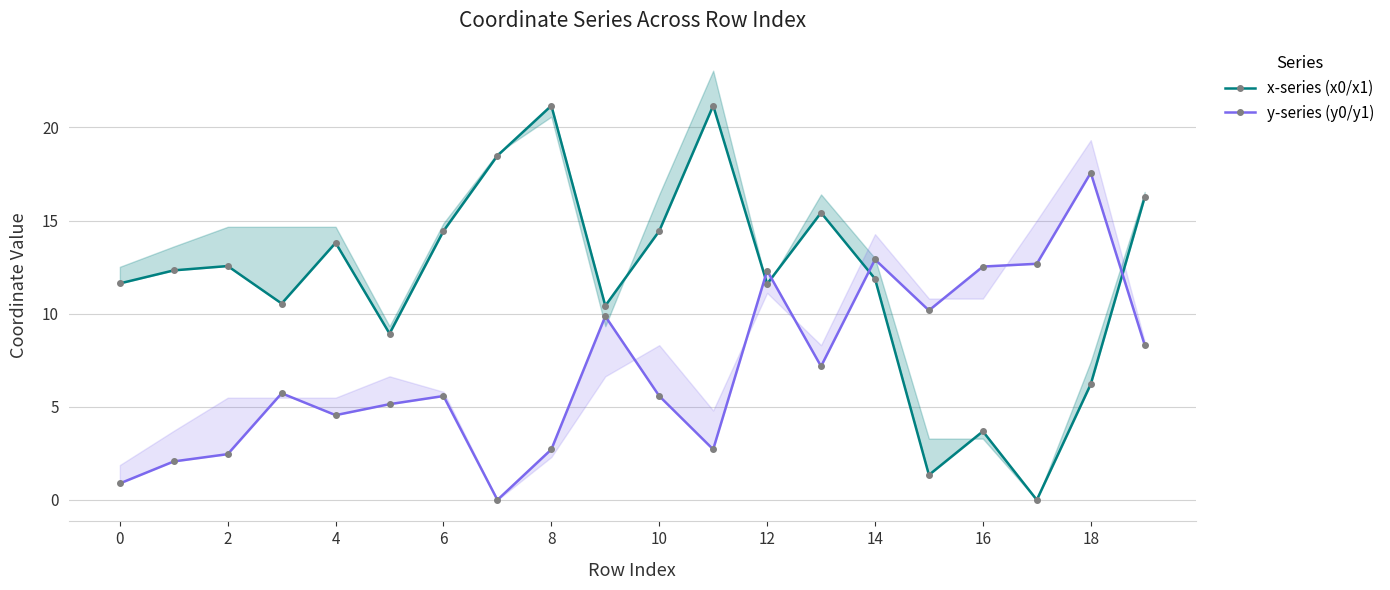

What is the difference between the x-series (x0/x1) values at 0 and 10?

2.7